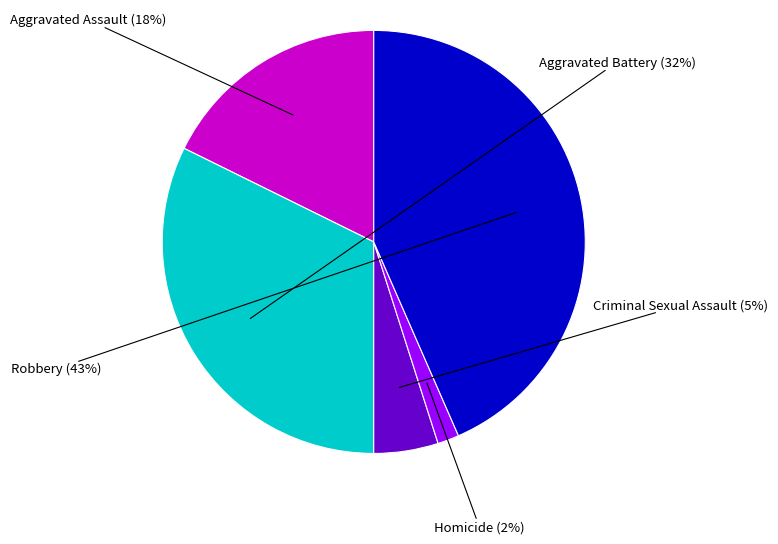

To the nearest percent, what is the average slice percentage?

20%